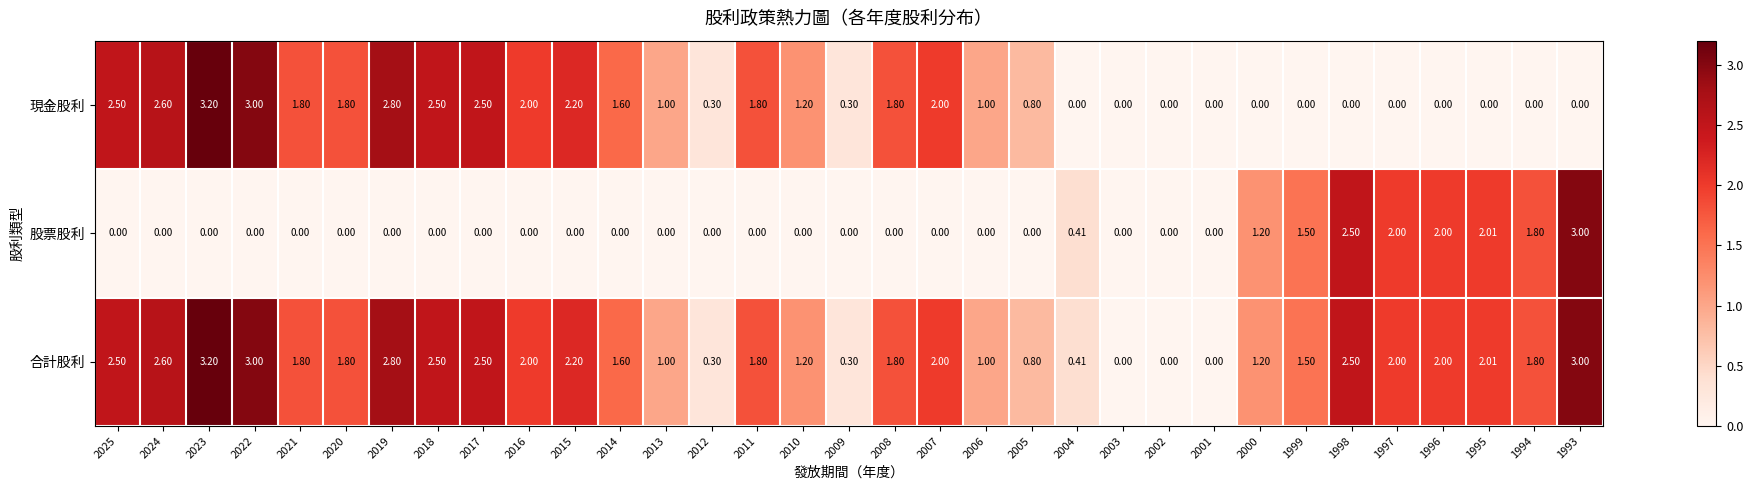

List the series in order of their overall mean, lowest first.

股票股利, 現金股利, 合計股利